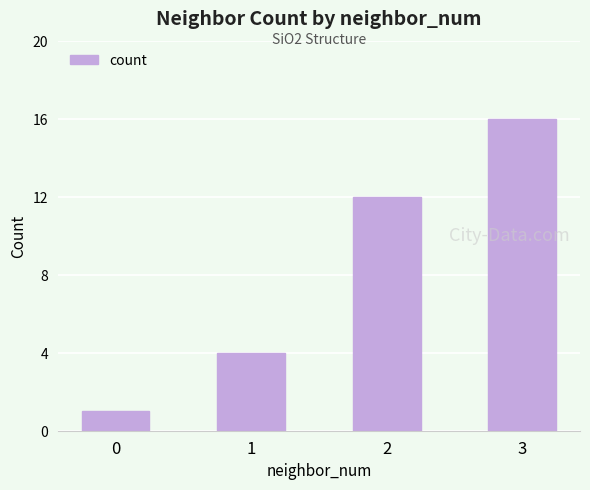

What is the sum of all values?

33